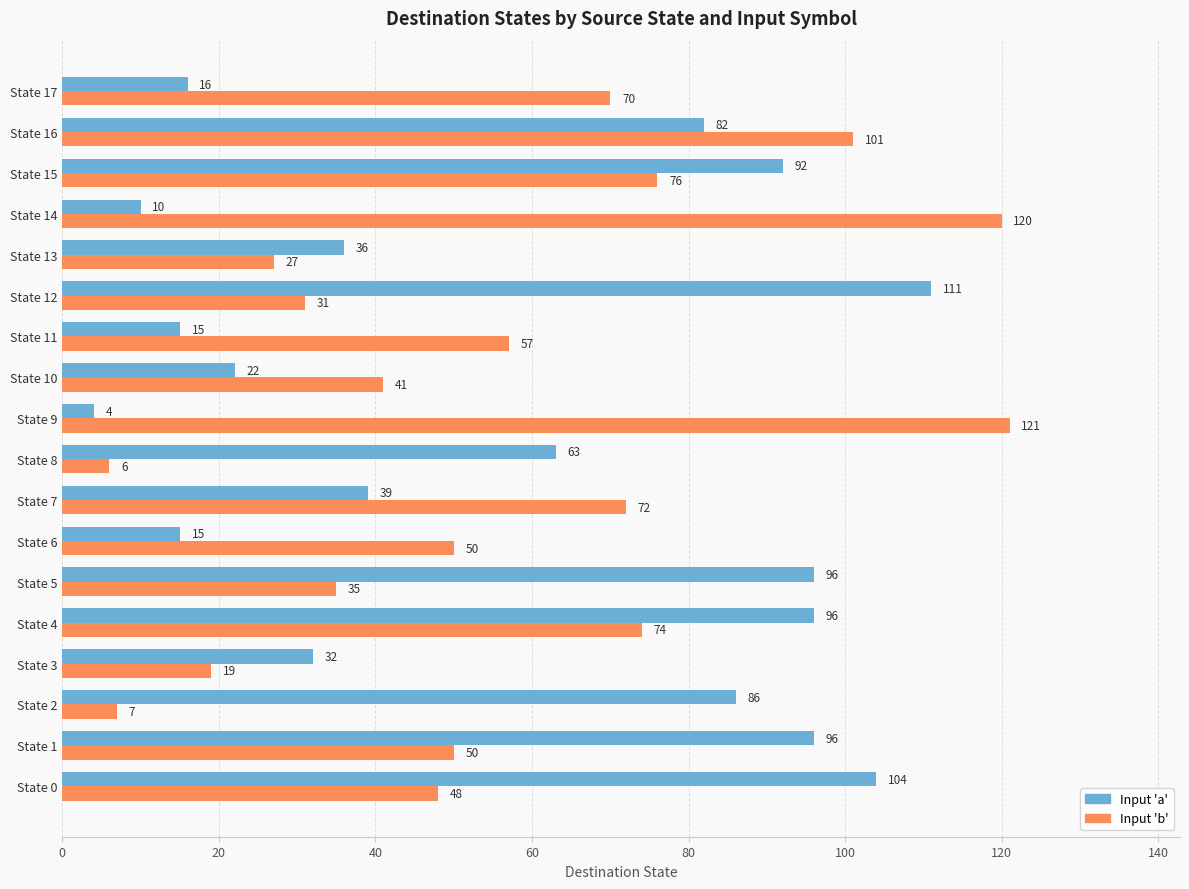

What are all the series names shown in the legend?

Input 'a', Input 'b'